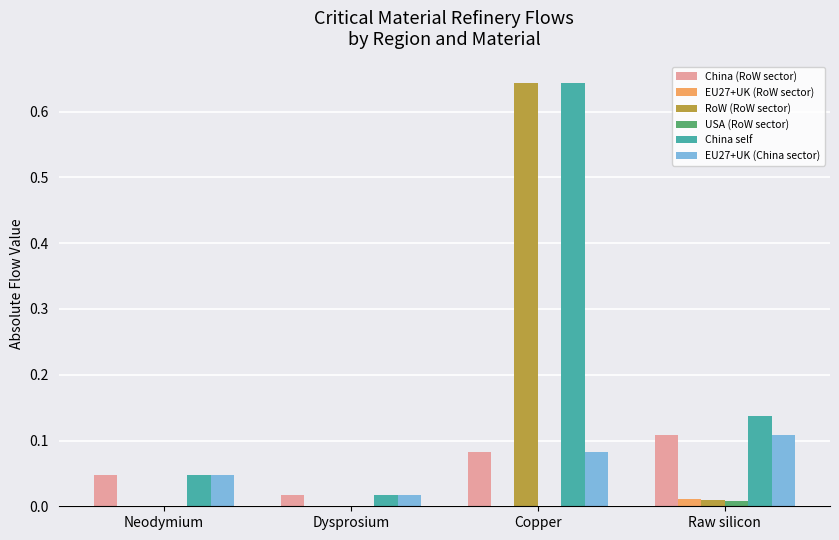

At which category is the sum across all series the highest?

Copper